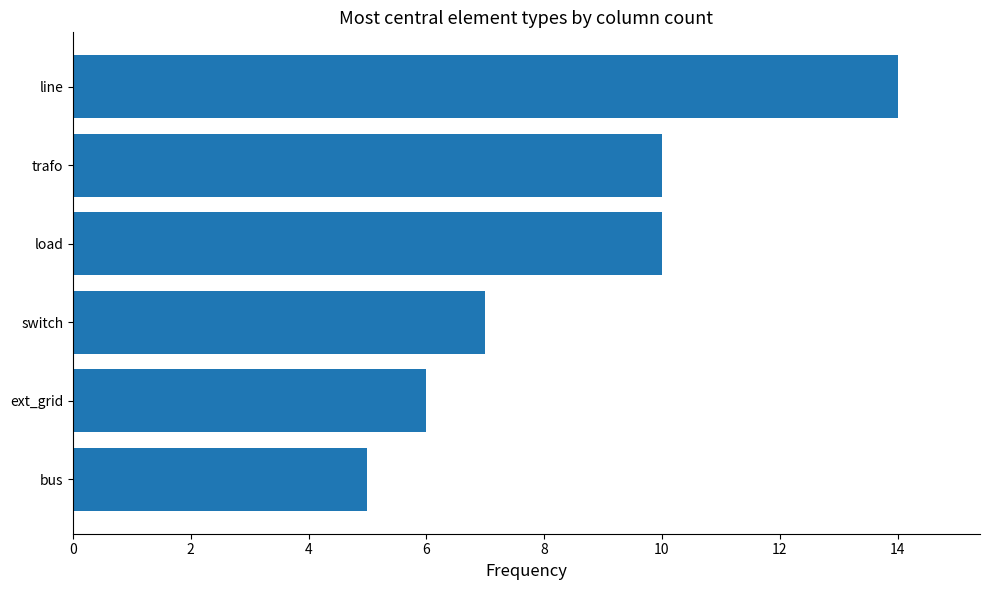

Reading bottom to top, extract all data points from this chart.

5	6	7	10	10	14